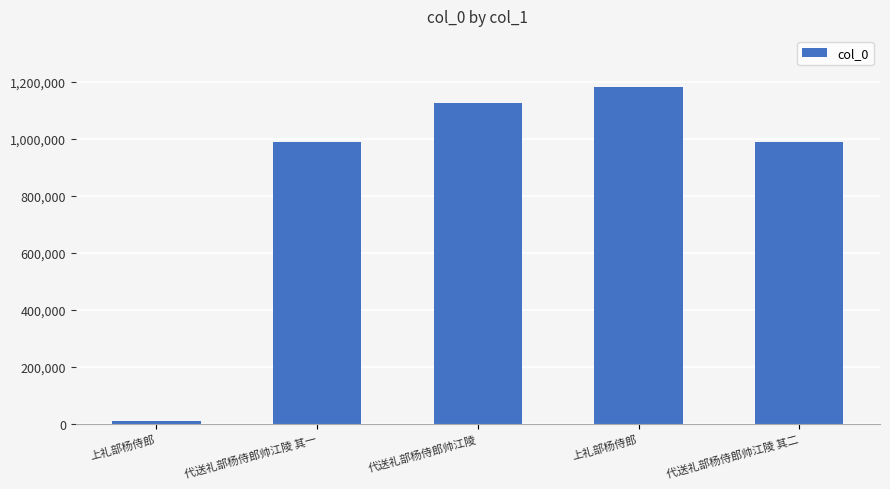

What is the change in value from 代送礼部杨侍郎帅江陵 to 代送礼部杨侍郎帅江陵 其二?

-136275